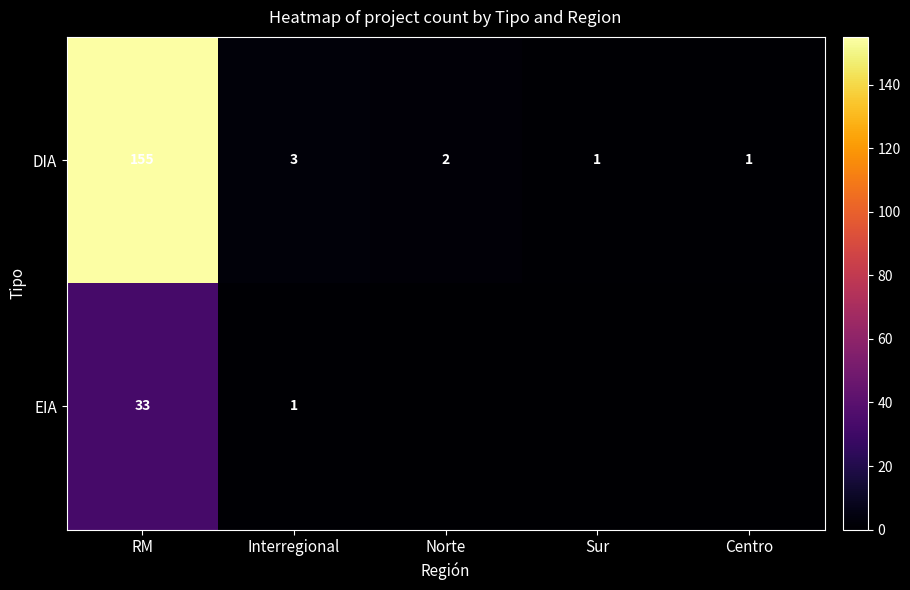

How many data points in DIA are above 2?

2